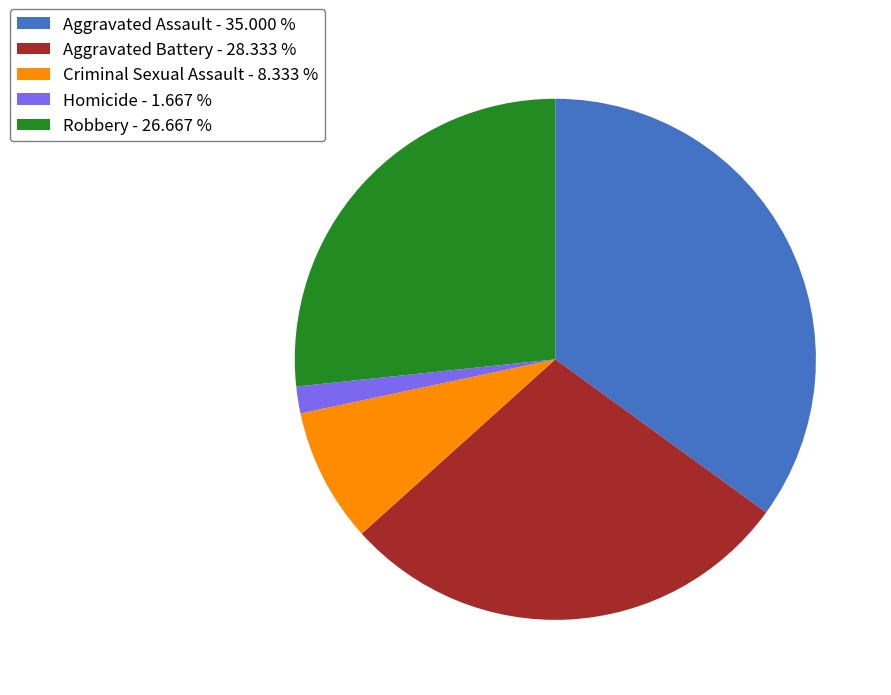

Is Criminal Sexual Assault the majority of the pie?

No